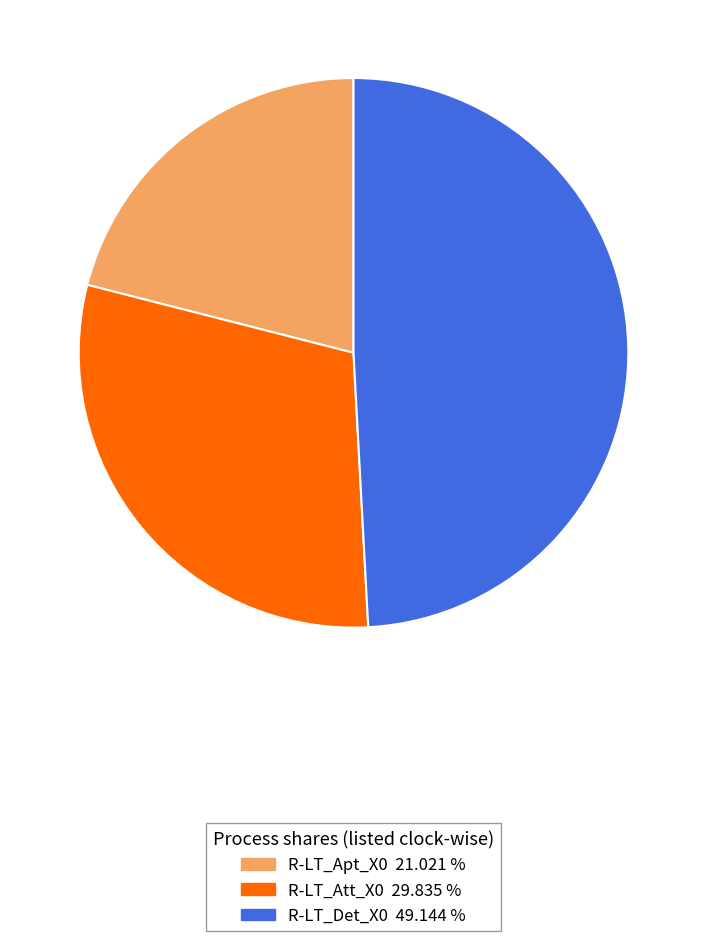

Is there any slice that represents more than half of the pie?

No